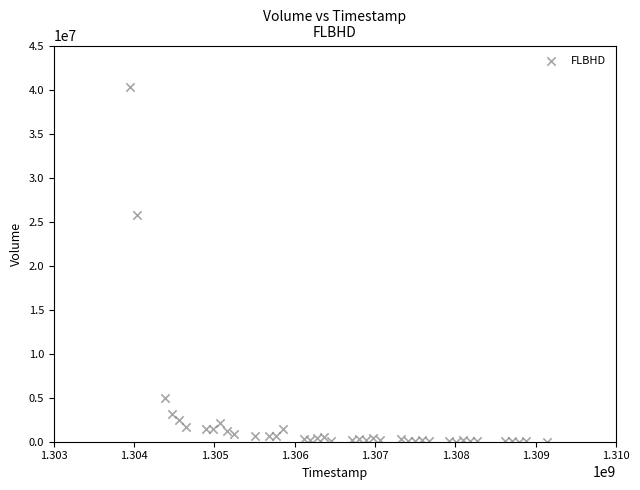

What Y value in the scatter plot is closest to 20146250?

25741400